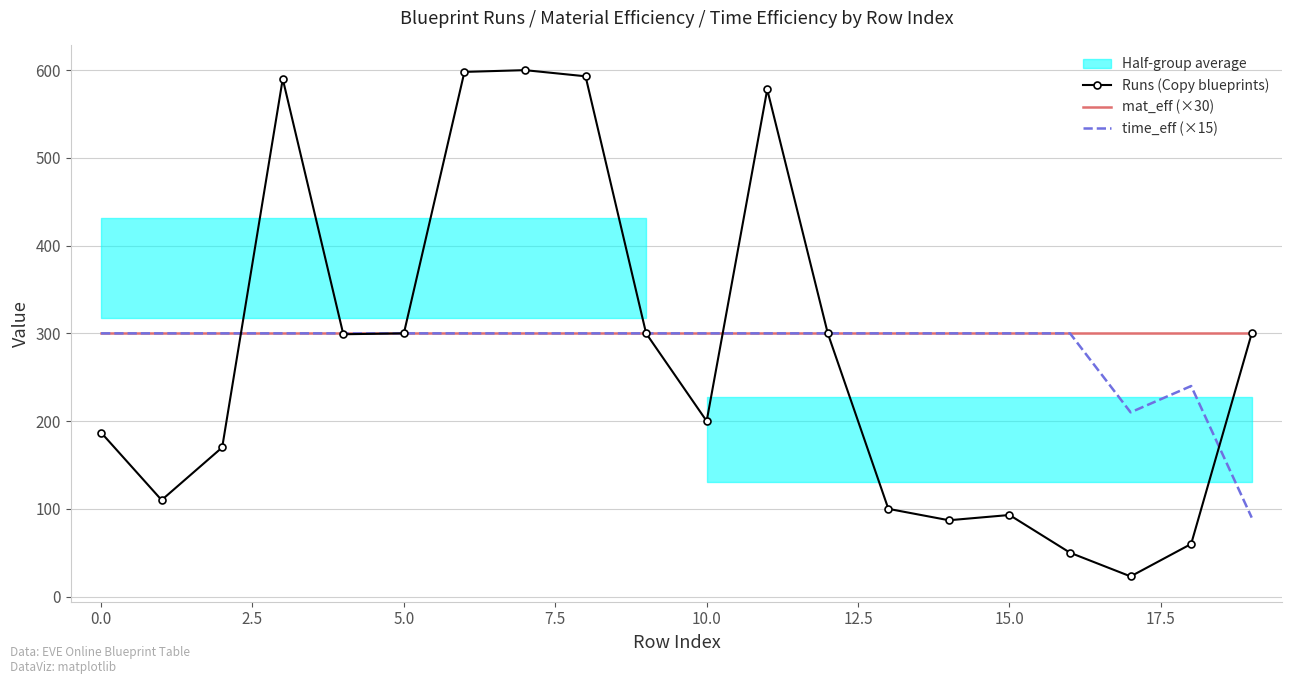

What value does the mat_eff (×30) series have at 10.0?

300